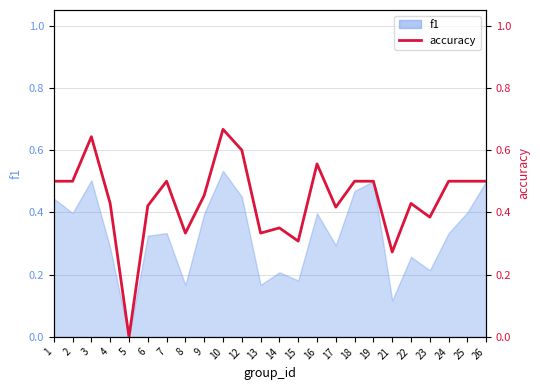

At which category does the data reach its first local valley?

5